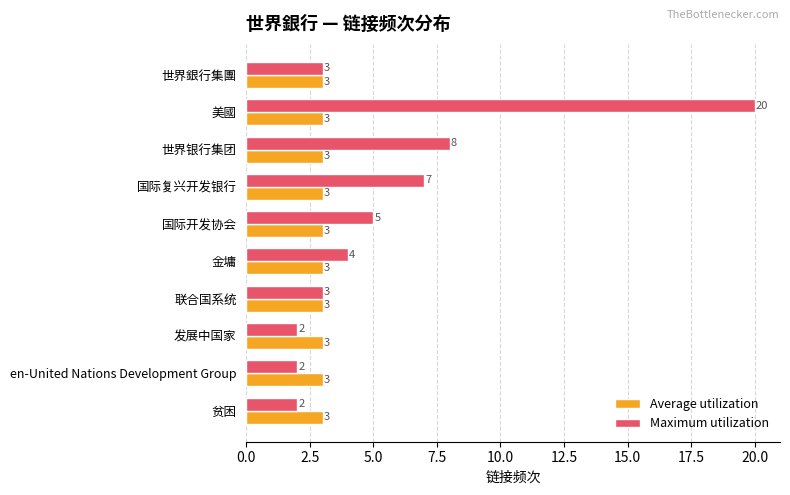

What is the average value of the Maximum utilization series?

6